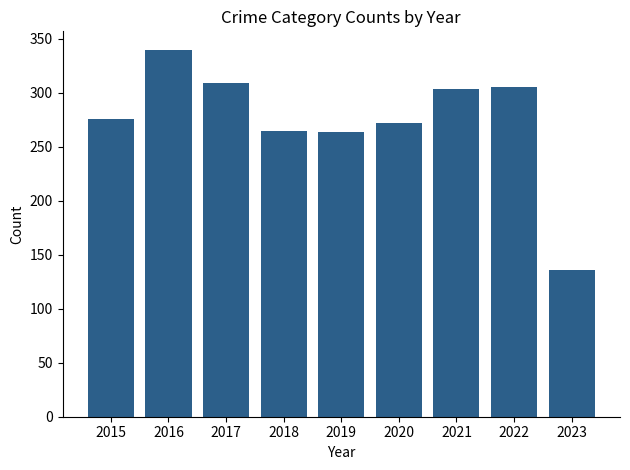

The value at 2017 is 309. True or false?

True